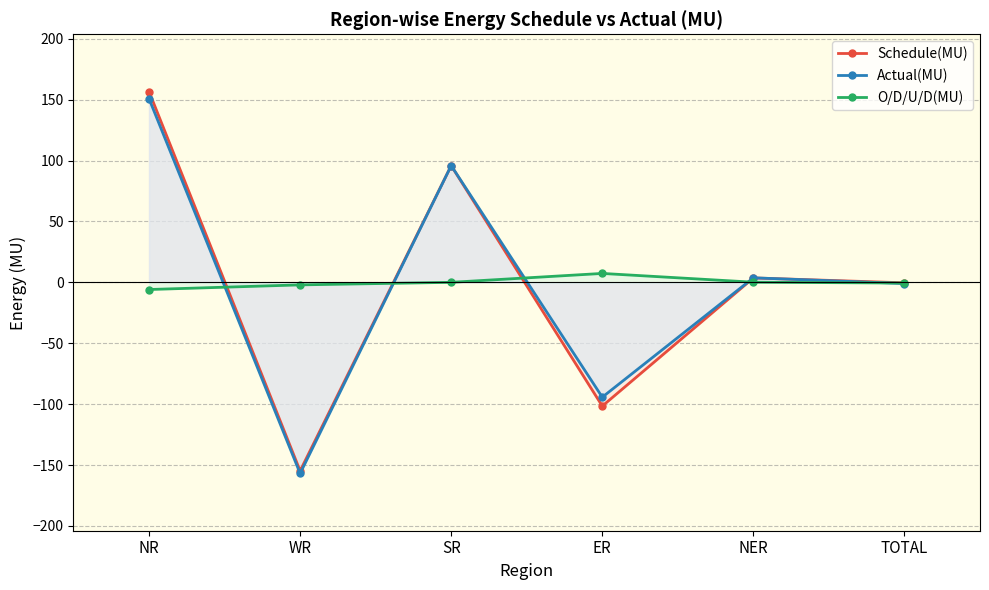

At how many categories does at least one series exceed -95?

6